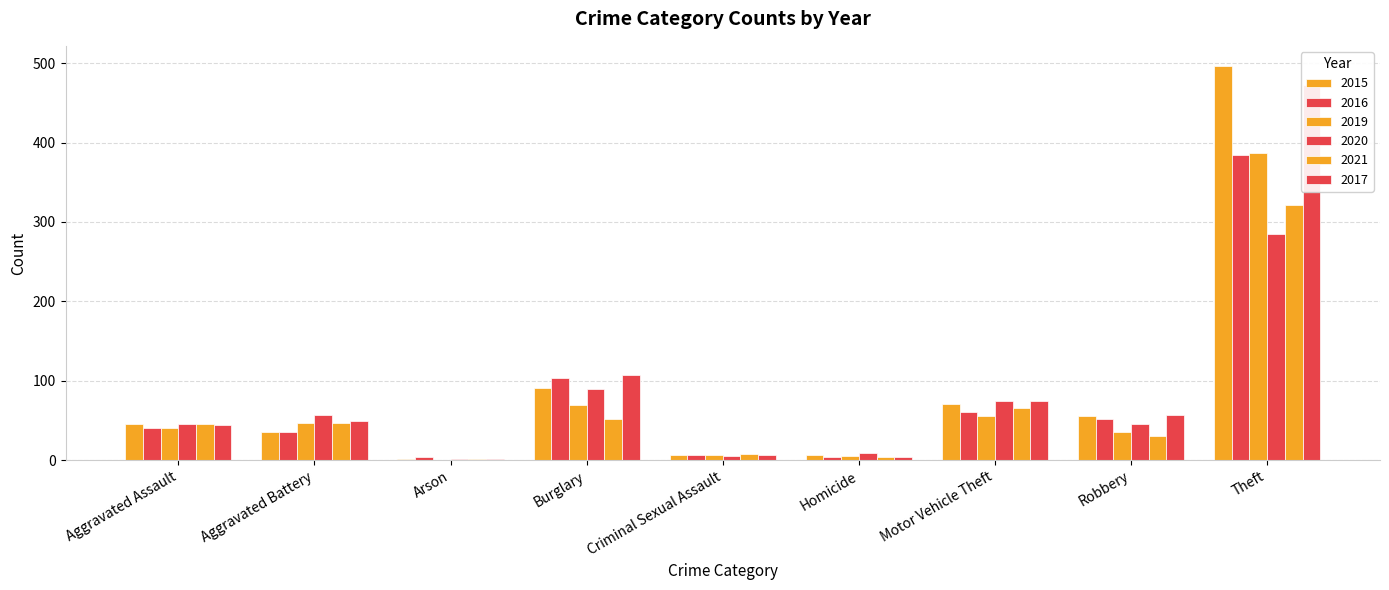

Which series has the largest total across all categories?

2017